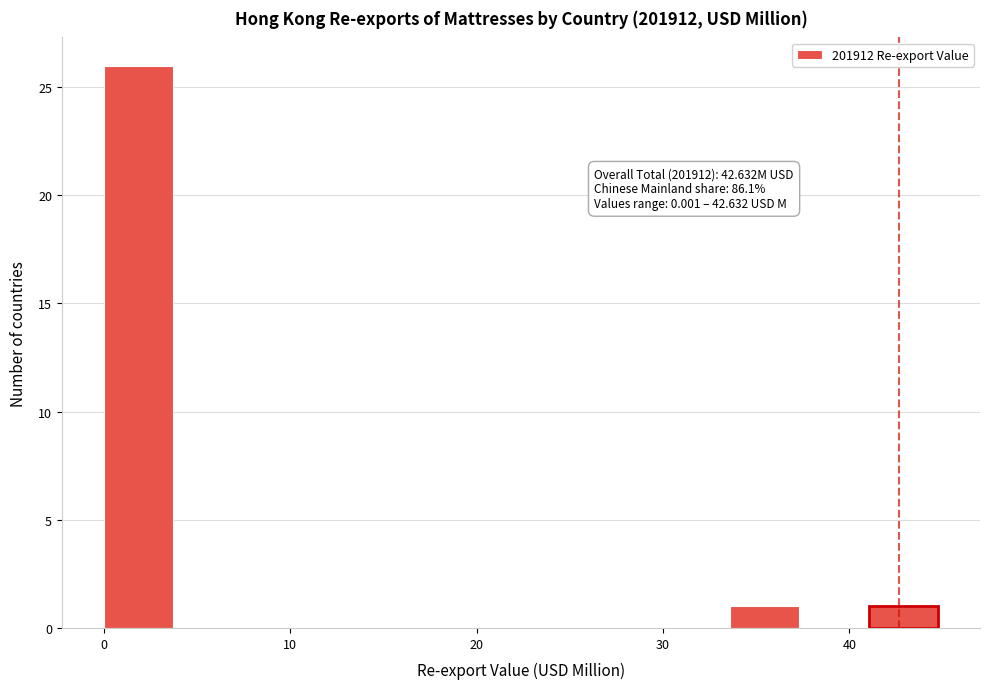

Read against the x-axis, roughly where is the centre of the tallest bar?

2